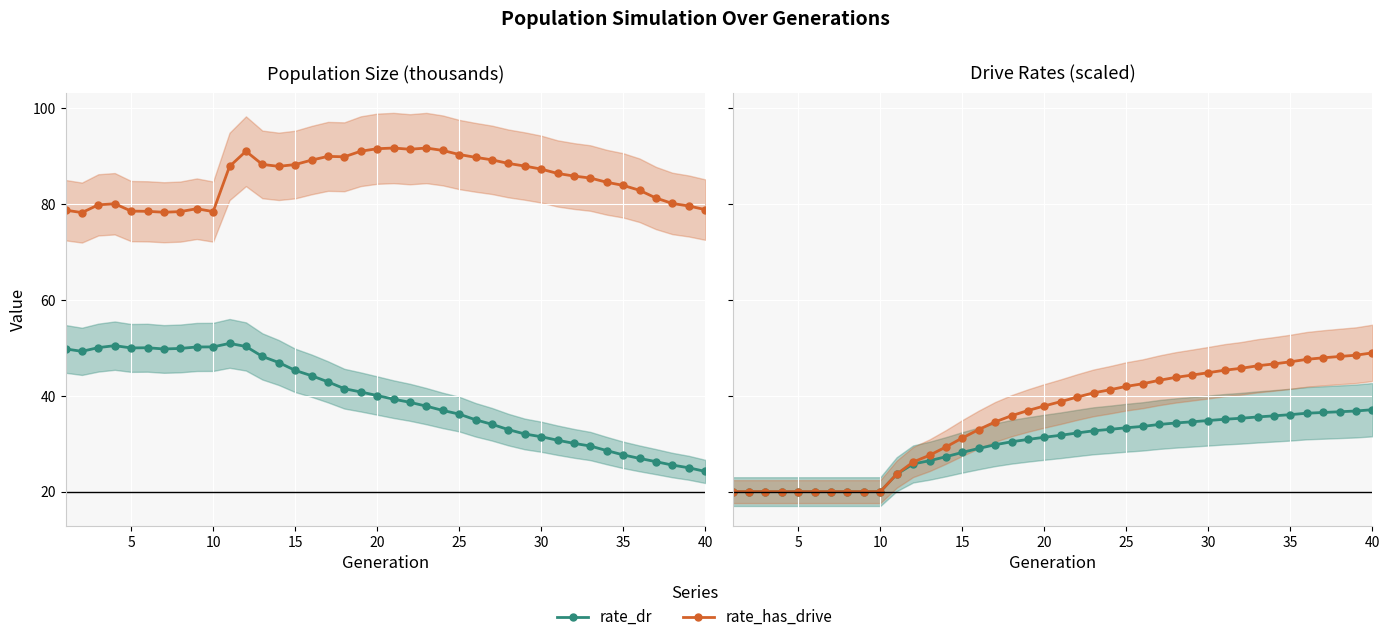

At how many categories does at least one series exceed 47?

40